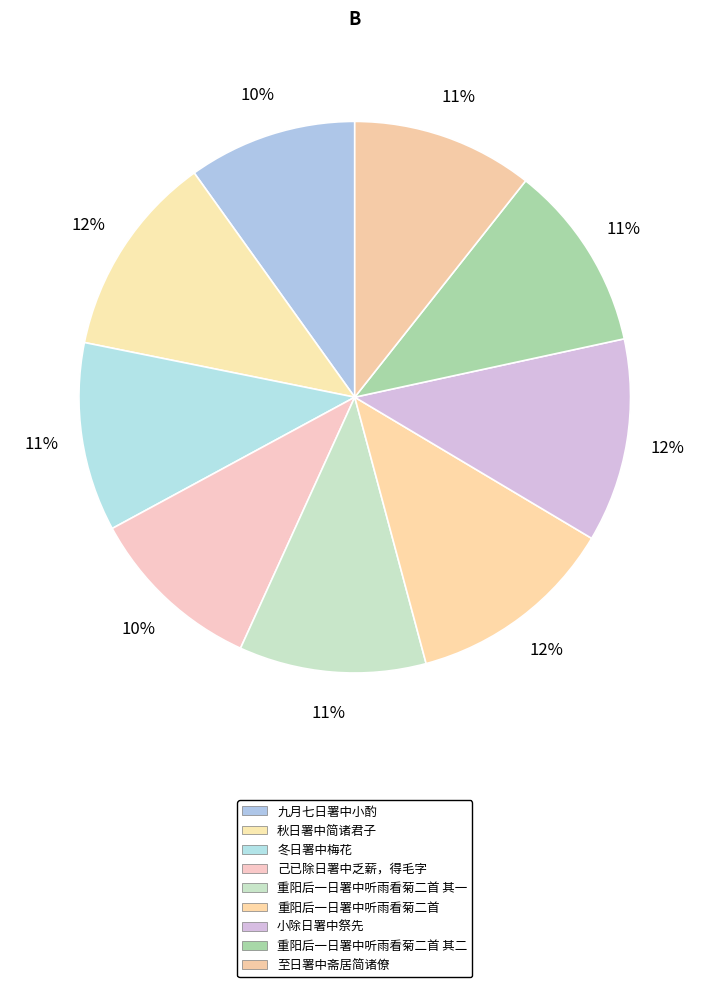

Which category has the biggest portion of the pie?

重阳后一日署中听雨看菊二首